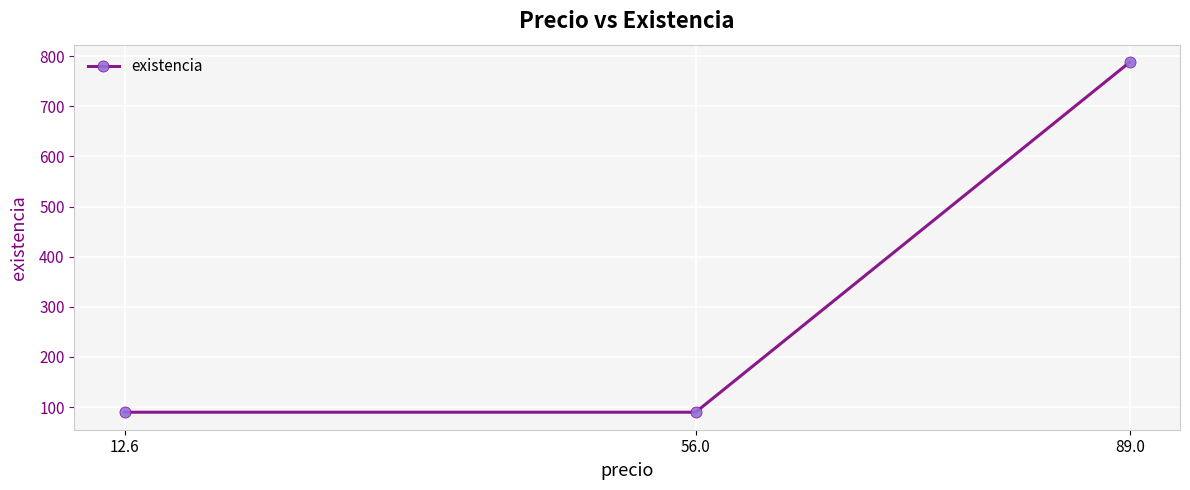

Does the chart have visible grid lines?

Yes